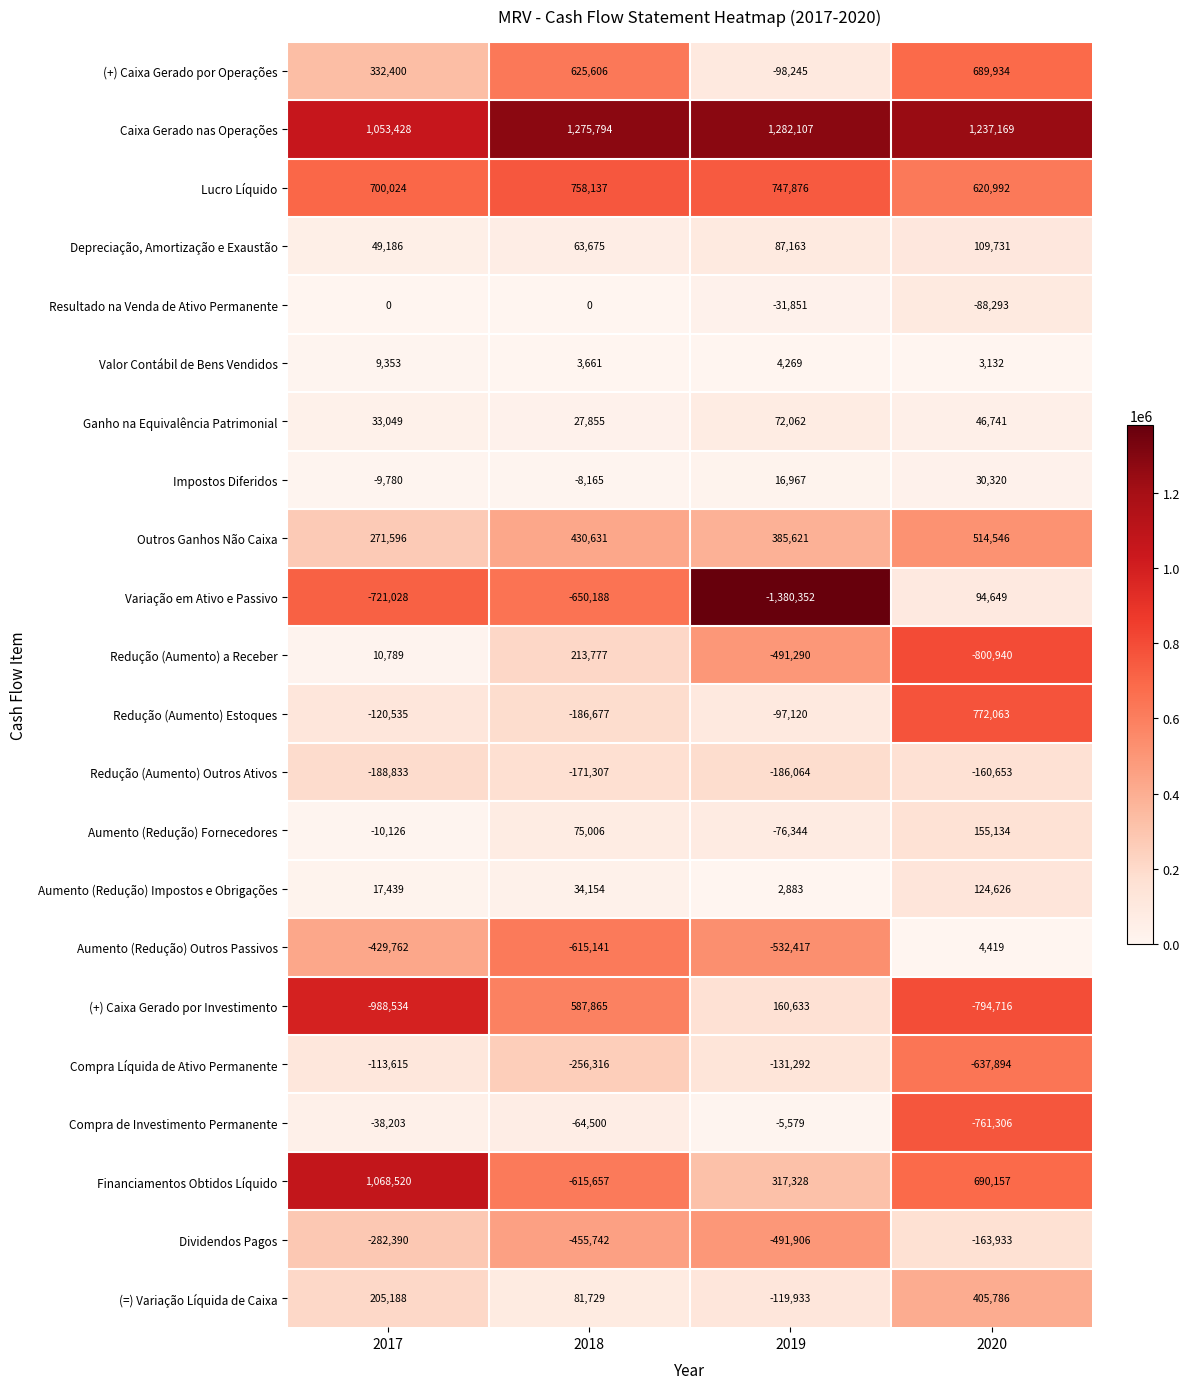

Which series has the largest total across all categories?

Caixa Gerado nas Operações